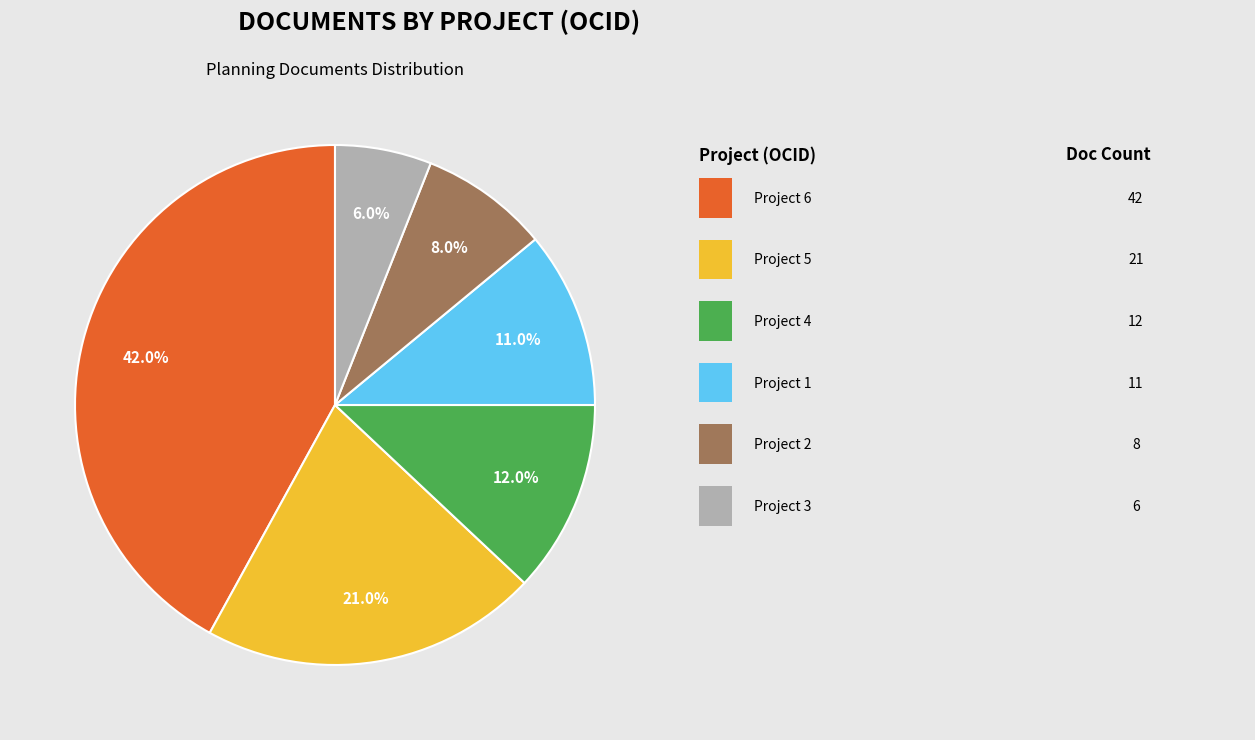

Is there a majority slice in this chart?

No